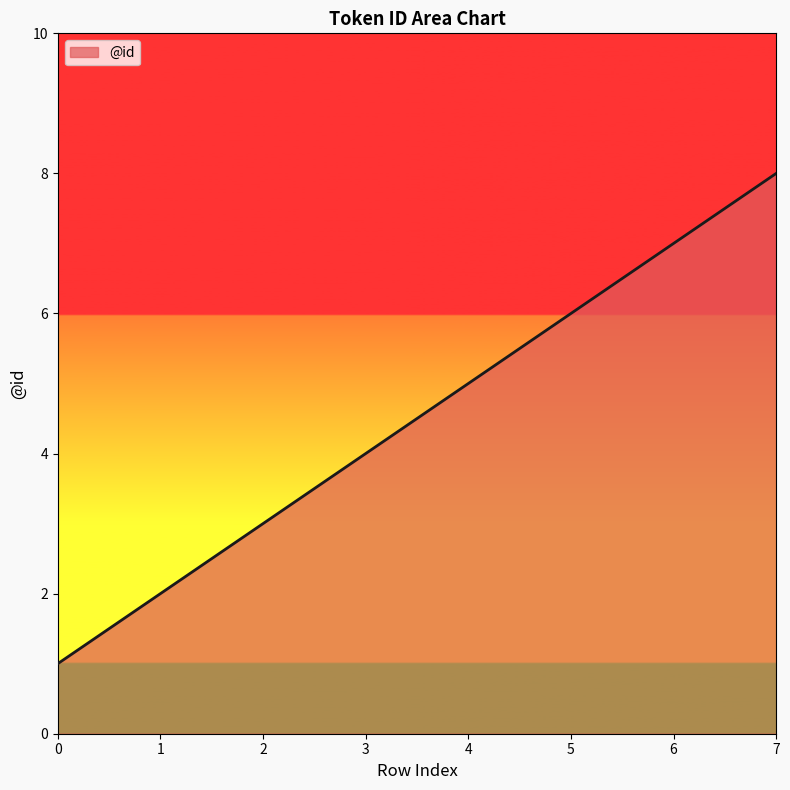

Reading right to left, list all the values displayed in this chart.

8	7	6	5	4	3	2	1